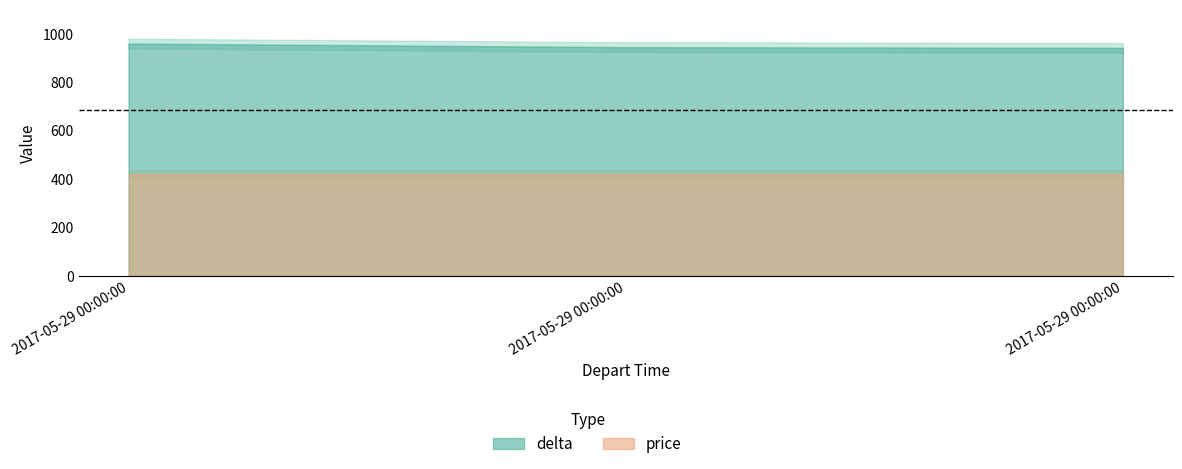

What is the lowest value of the price series?

420